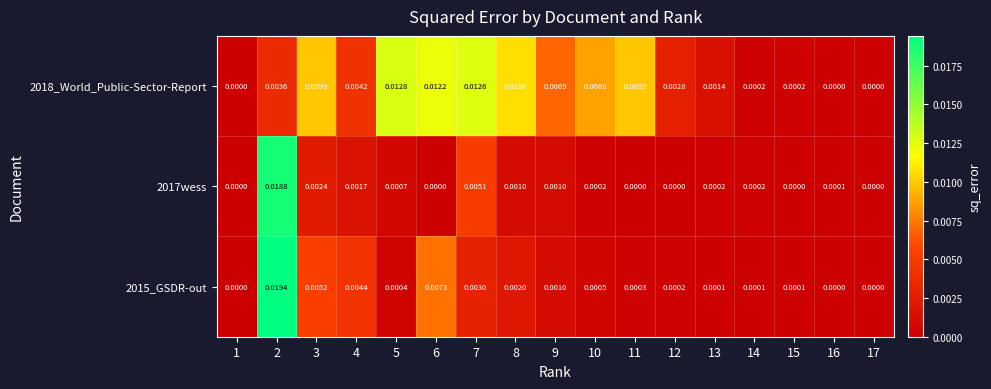

Is the value of 2017wess at 7 greater than the value of 2018_World_Public-Sector-Report at 17?

Yes